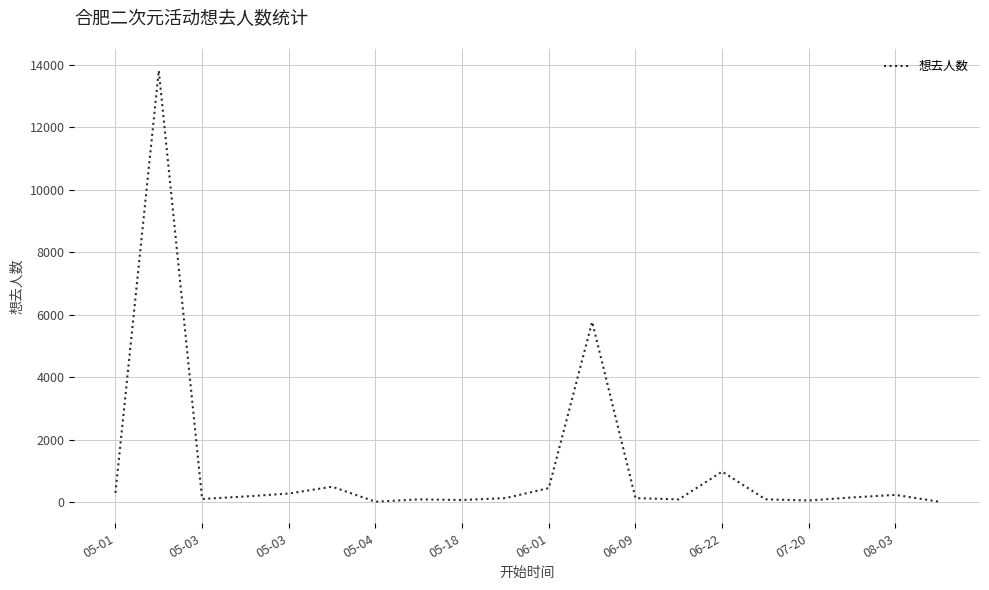

What is the difference between the second highest and minimum values?

5760